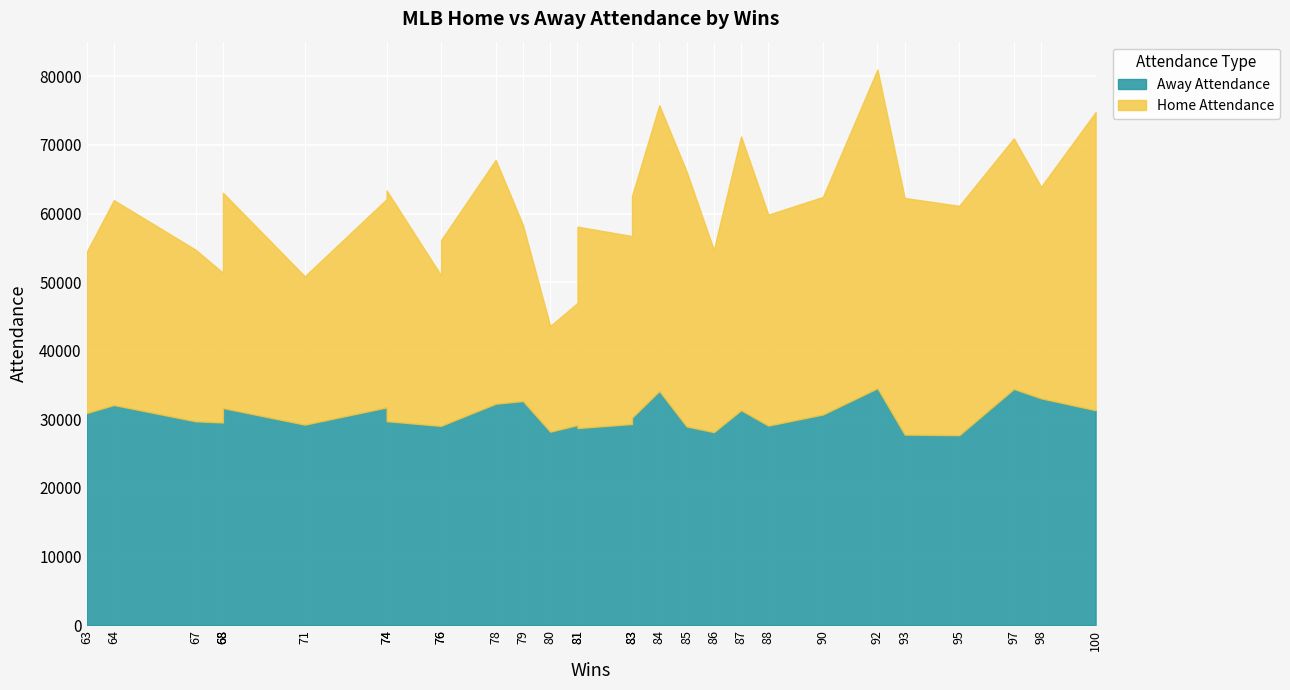

Read the Away Attendance value at 67, to the nearest 100.

29700